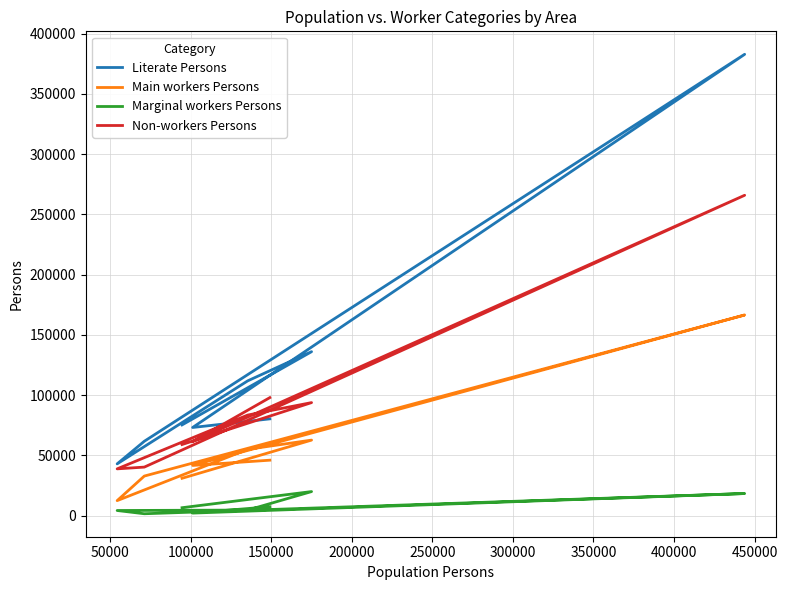

Between 250000 and 350000, which series saw the biggest shift?

Literate Persons